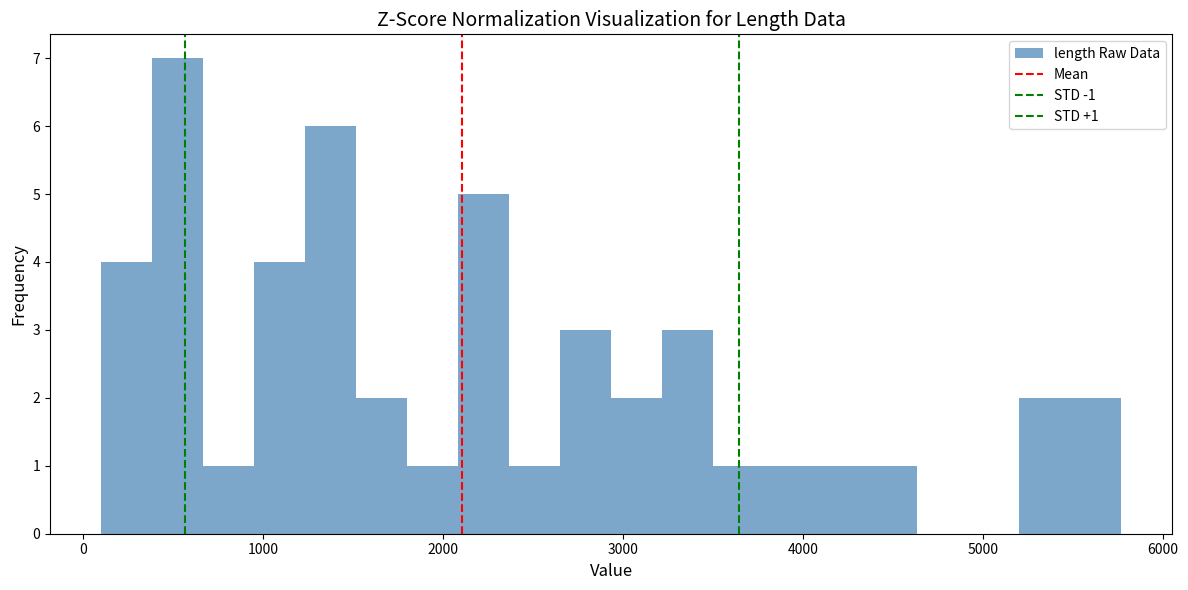

Read against the x-axis, roughly where is the centre of the tallest bar?

500